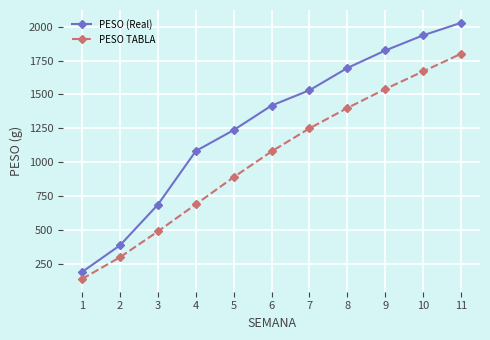

What is the value of the PESO TABLA point at the 5th from the left?

890.0